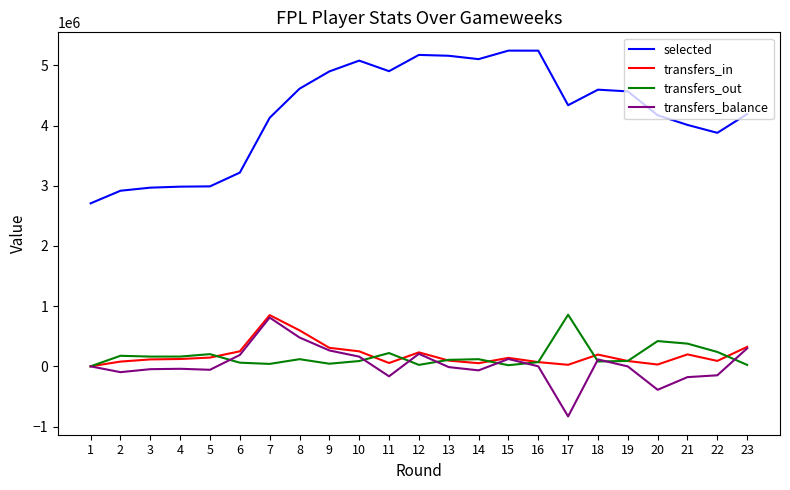

Is the value of selected at 8 greater than the value of transfers_out at 18?

Yes